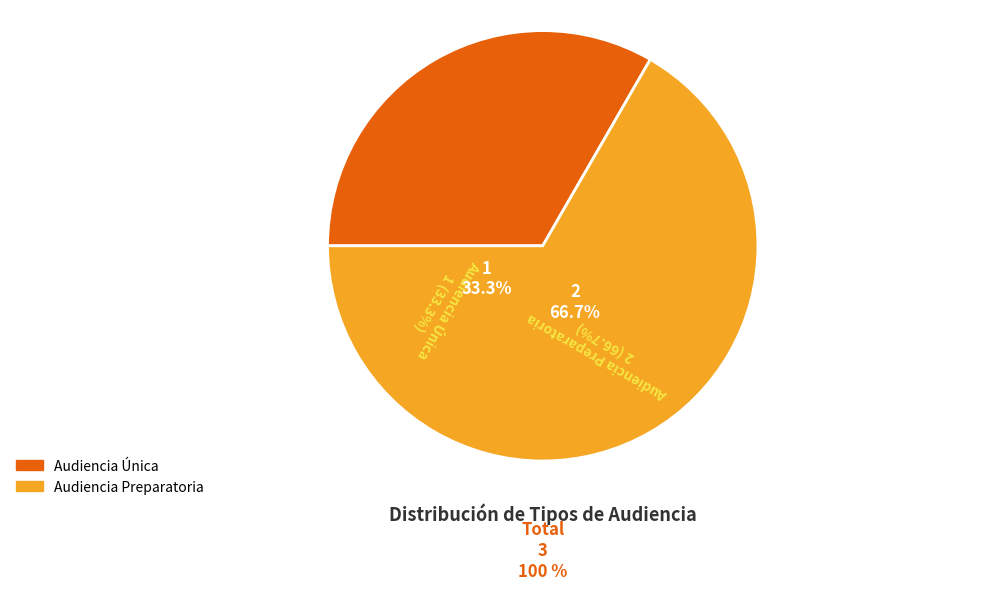

To the nearest percent, what portion does Audiencia Única represent?

33%